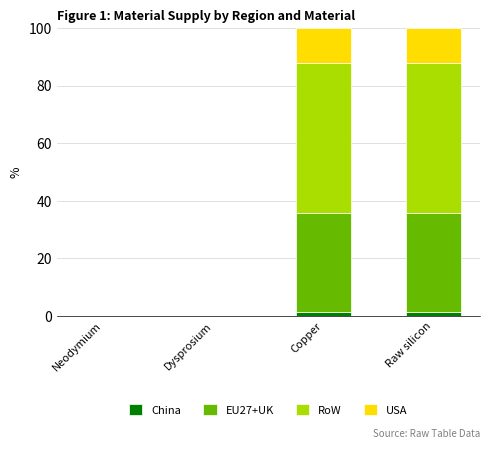

Is it true that China equals 0.0 at Dysprosium?

True